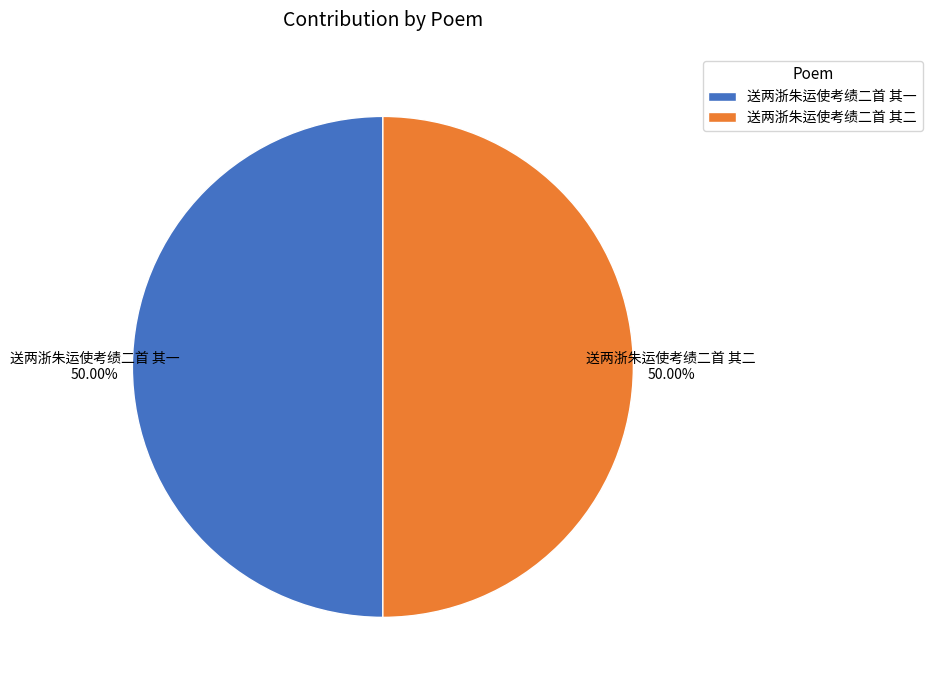

Do 送两浙朱运使考绩二首 其一 and 送两浙朱运使考绩二首 其二 together represent more than half of the pie?

Yes